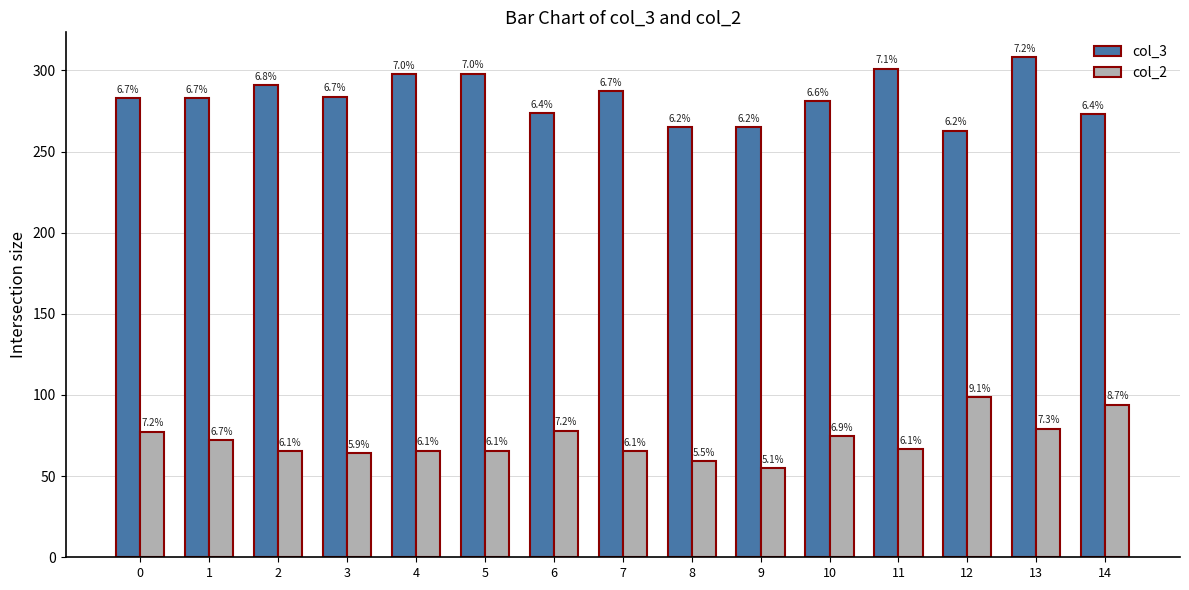

Does the chart contain stacked bars?

No